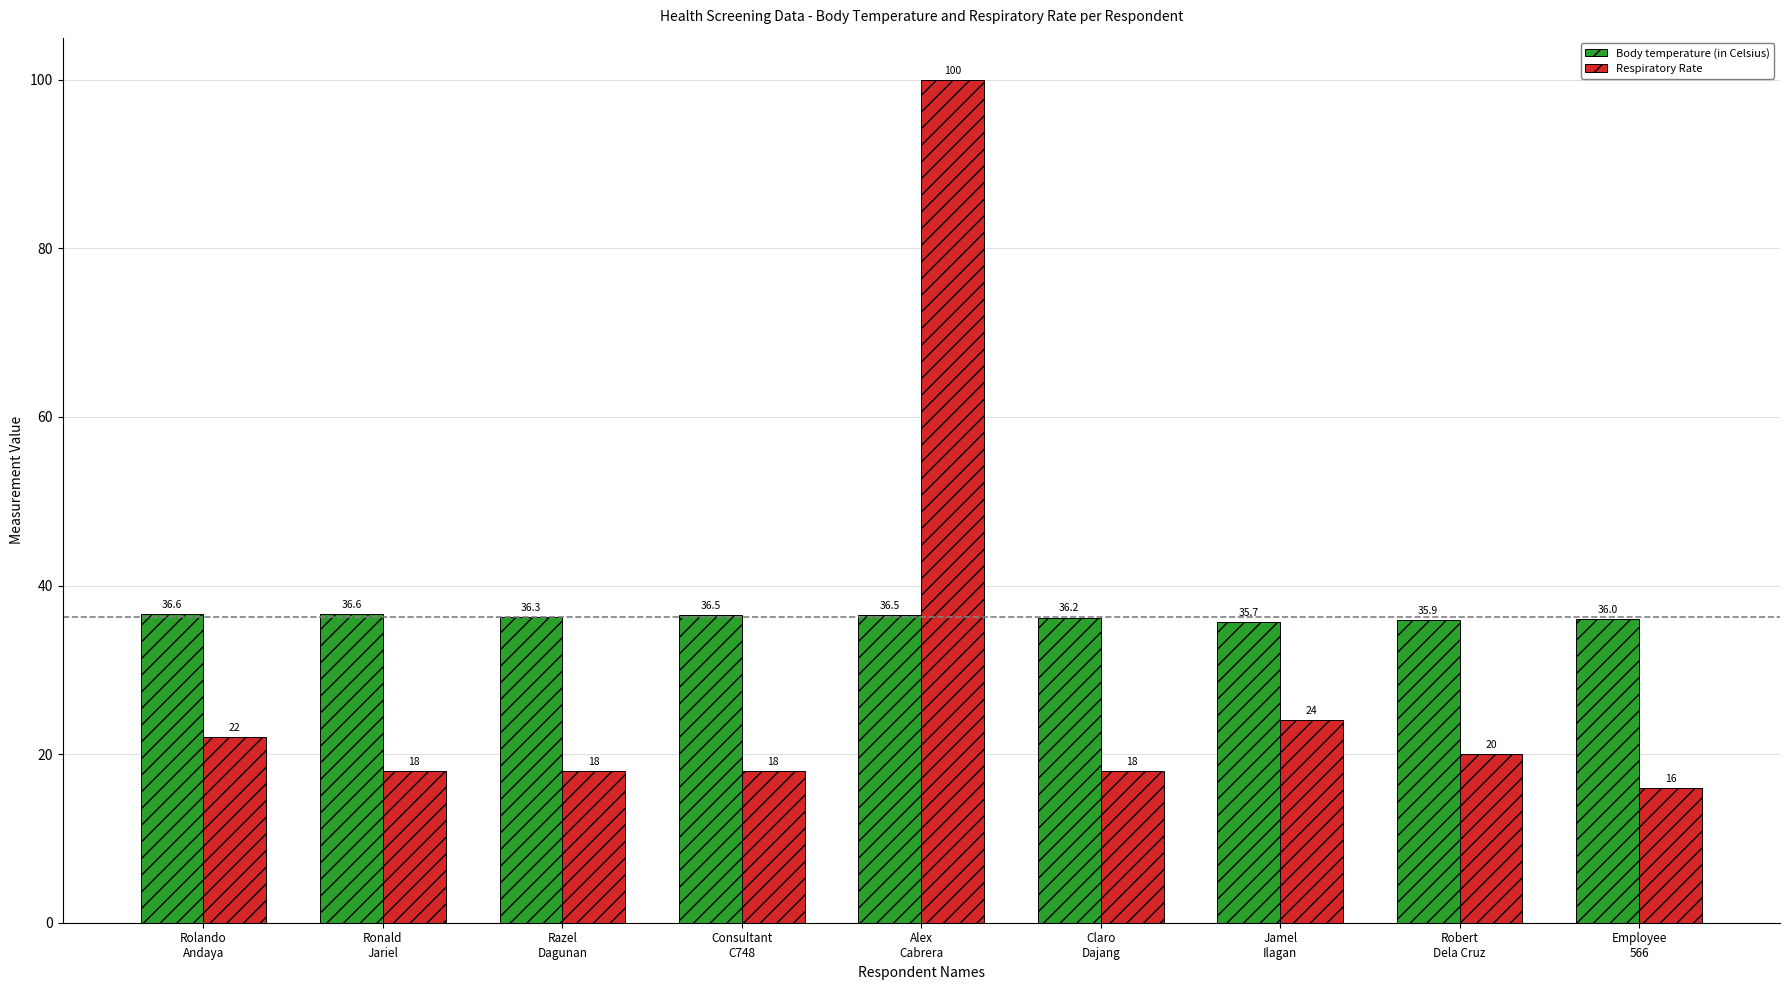

At how many categories does at least one series exceed 91?

1